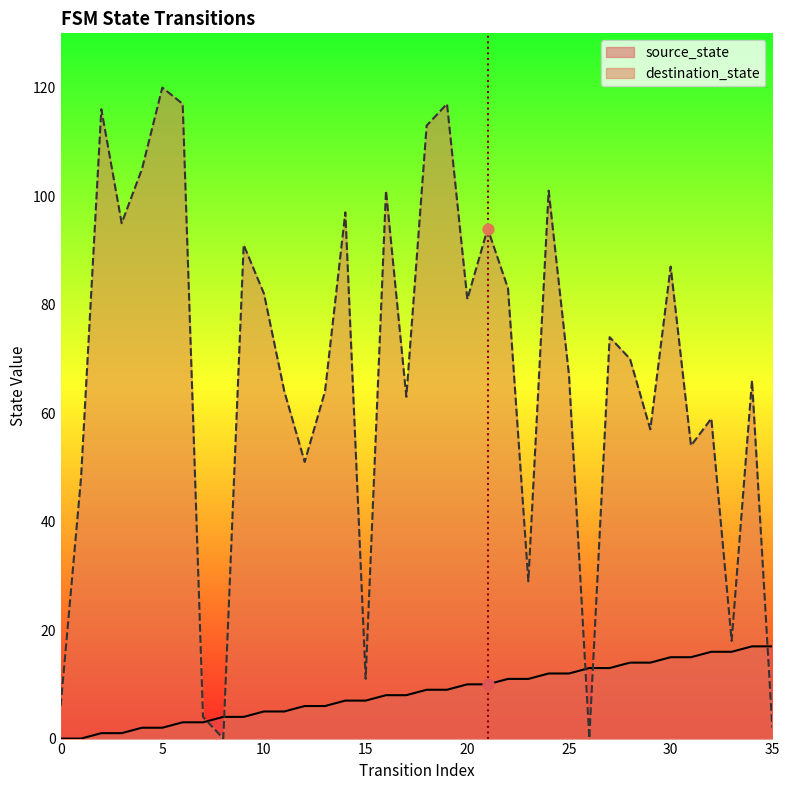

At how many categories does at least one series exceed 70?

17